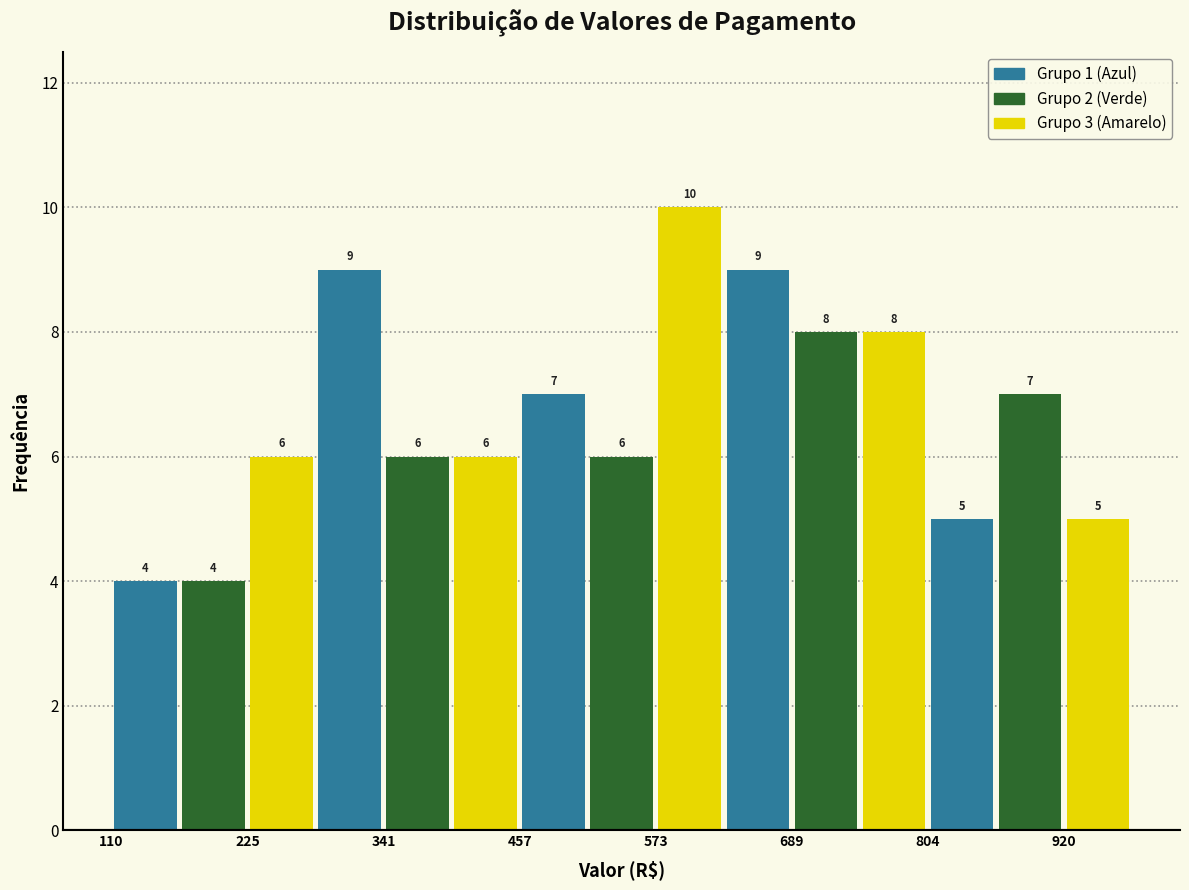

Read against the x-axis, roughly where is the centre of the tallest bar?

600